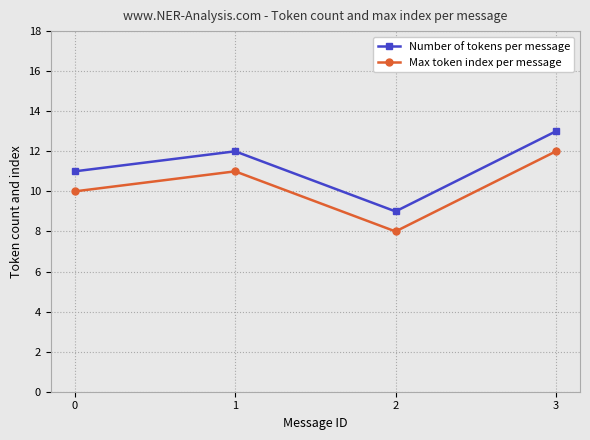

What are all the series names shown in the legend?

Number of tokens per message, Max token index per message